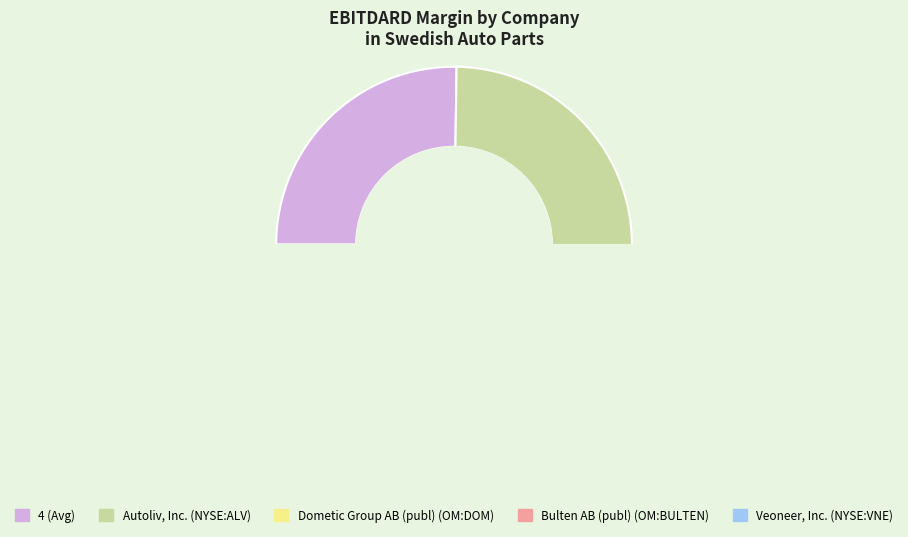

Rank the categories by value from highest to lowest.

Autoliv, Inc. (NYSE:ALV), 4 (Avg), Dometic Group AB (publ) (OM:DOM), Veoneer, Inc. (NYSE:VNE), Bulten AB (publ) (OM:BULTEN)